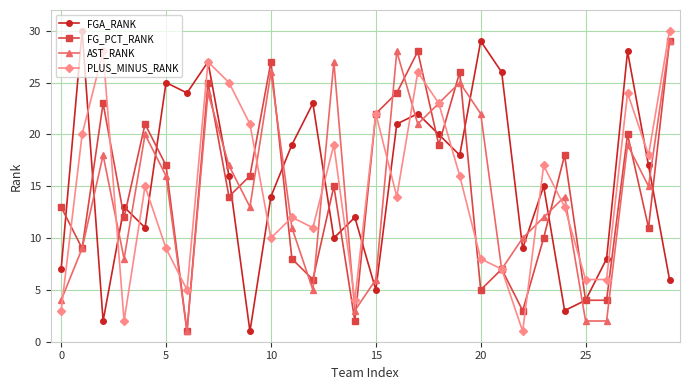

What is the maximum value shown in the chart?

30